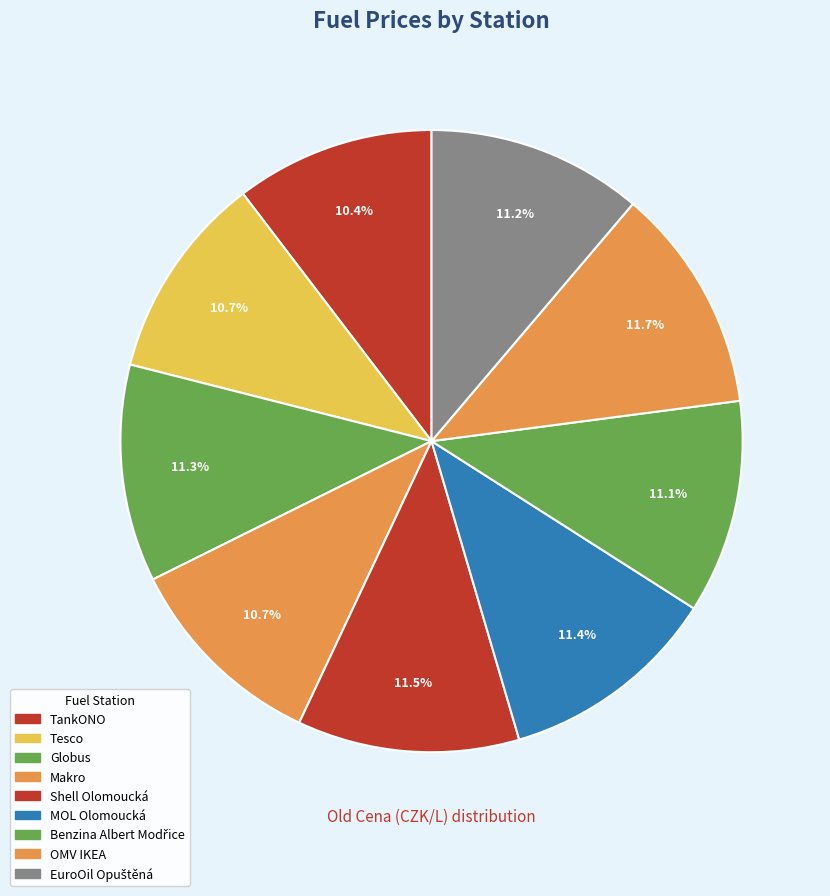

Does OMV IKEA represent more than half of the total?

No